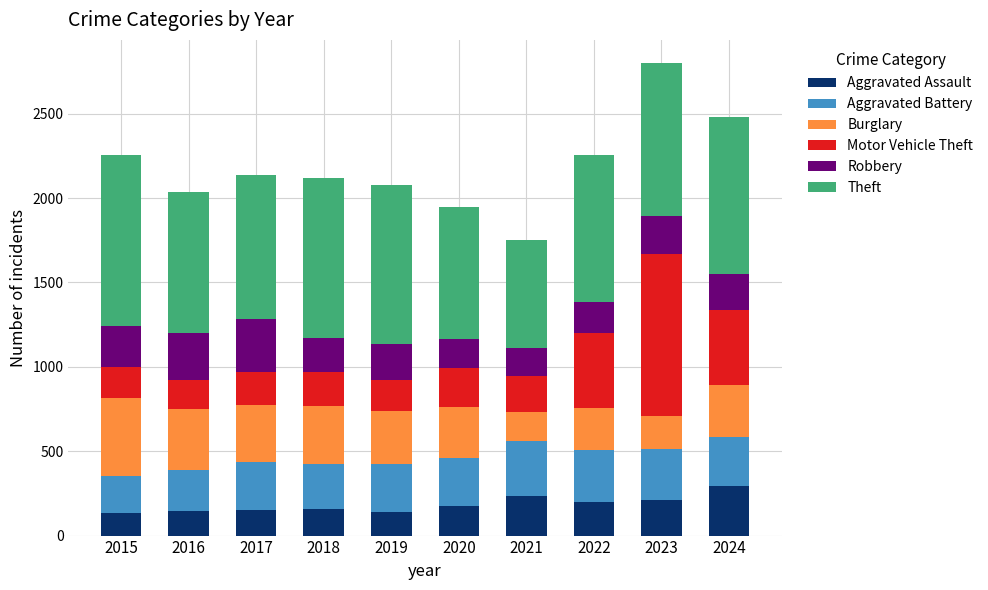

What is the minimum value for Aggravated Assault?

136